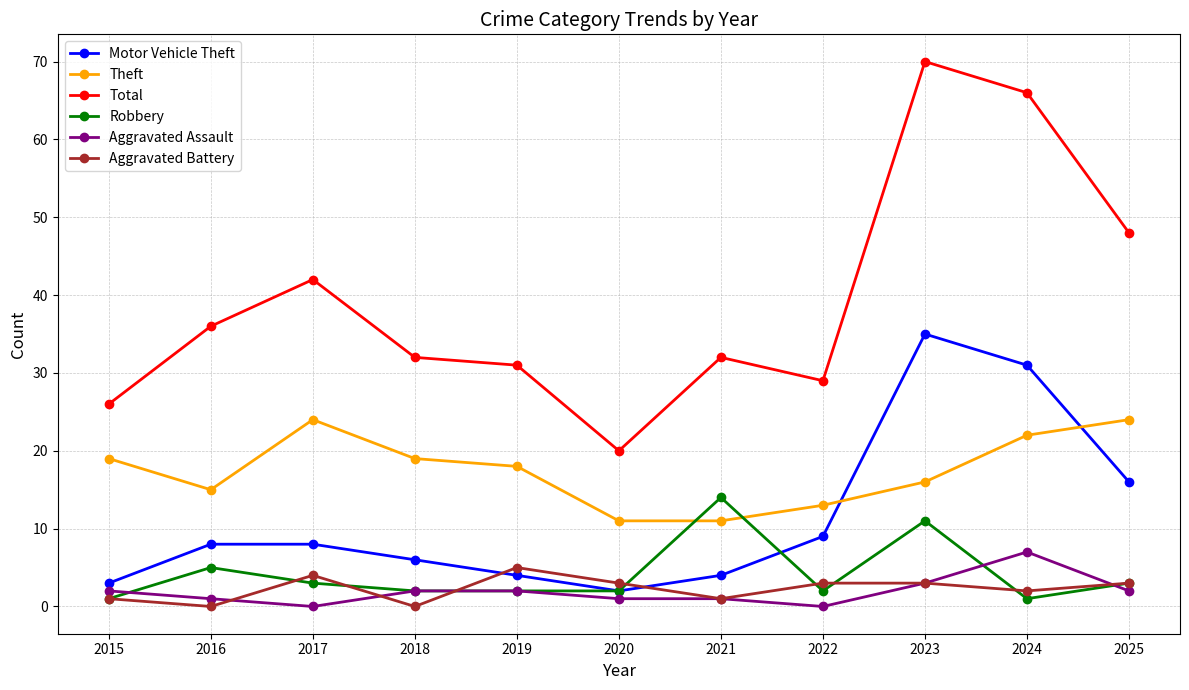

How many lines are shown in the chart?

6